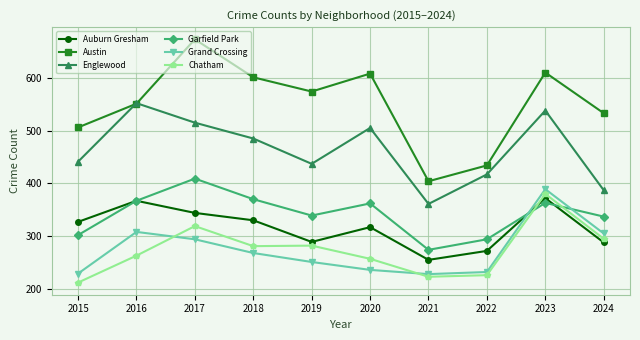

What is the maximum value shown in the chart?

673